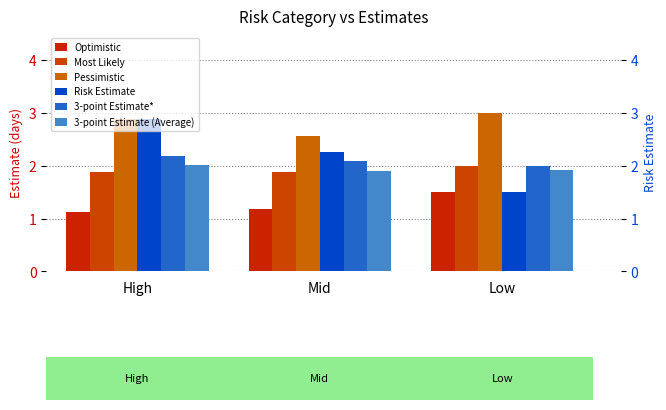

List the labels in order of Most Likely value, smallest first.

High, Mid, Low